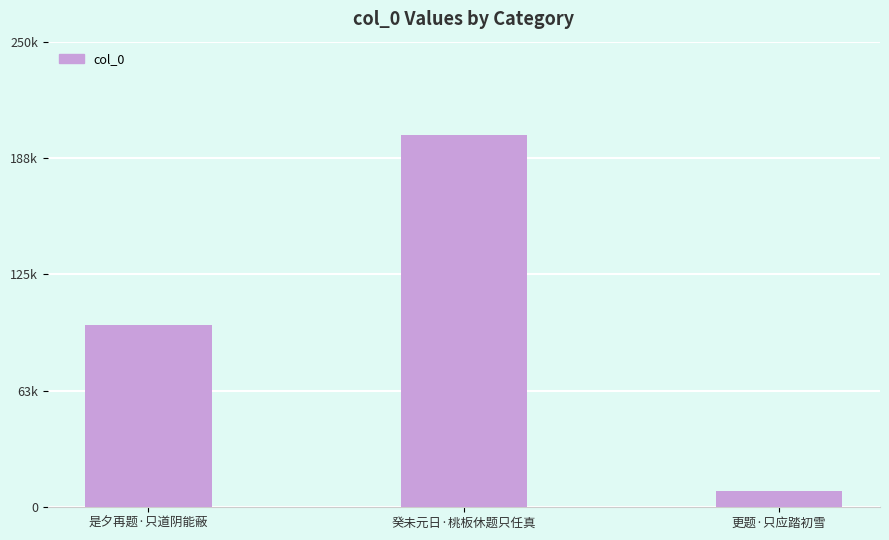

The value at 是夕再题·只道阴能蔽 is 162643. True or false?

False